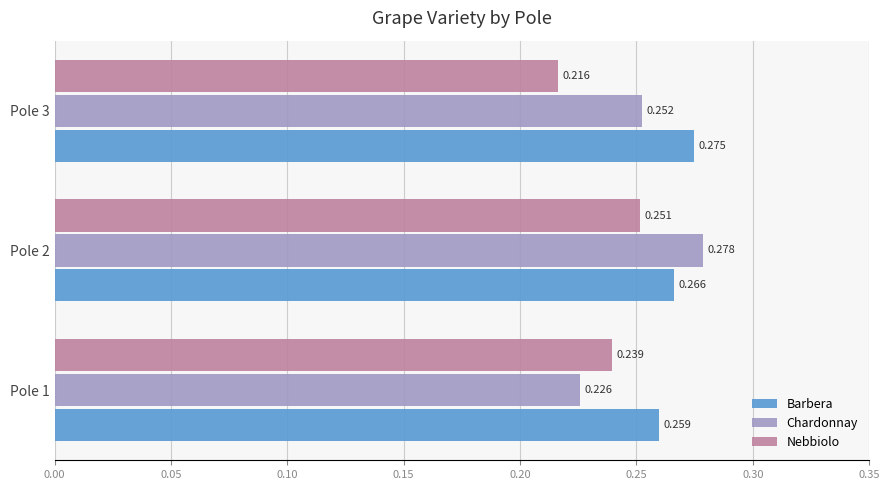

Is the value of Nebbiolo at Pole 2 greater than the value of Barbera at Pole 1?

No